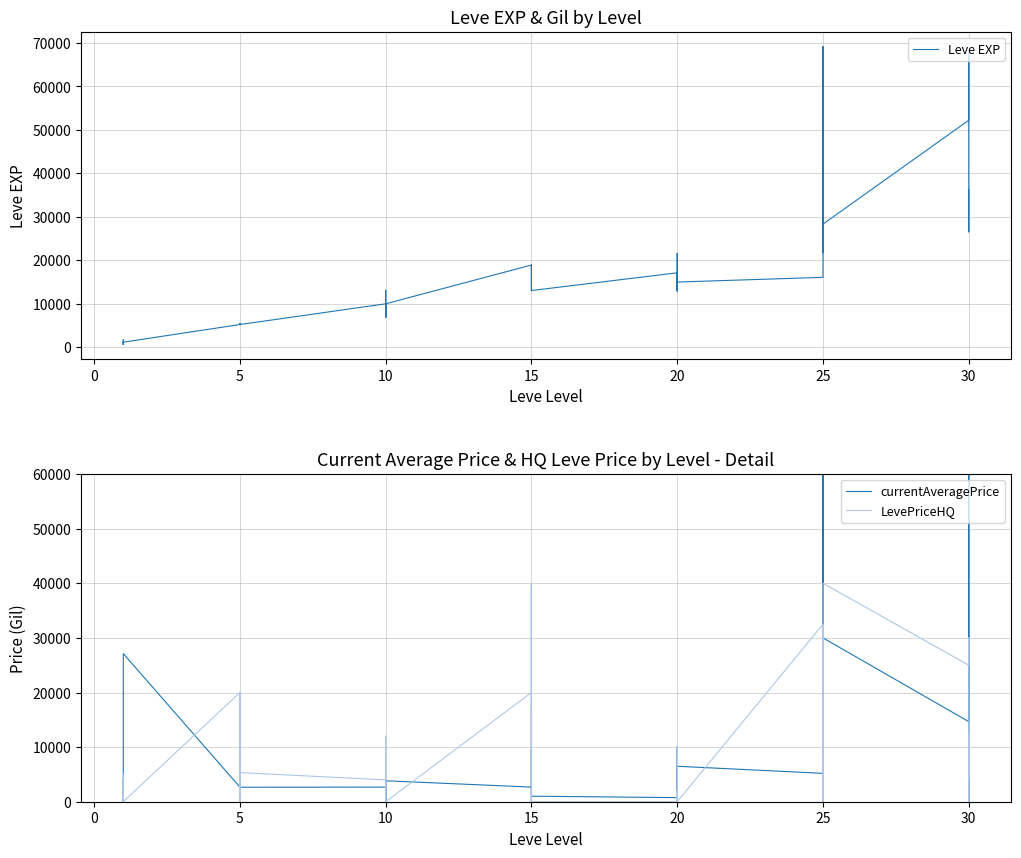

Which series has the largest total across all categories?

currentAveragePrice